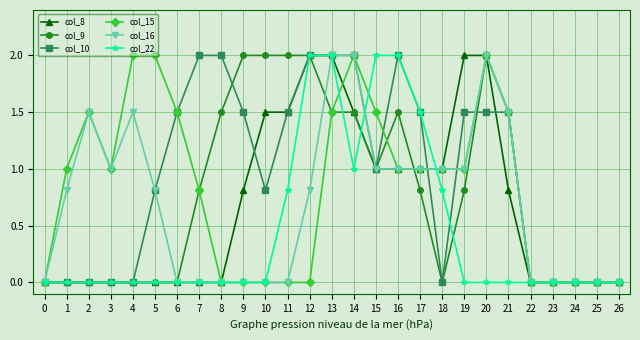

At which category does col_15 reach its first local peak?

2